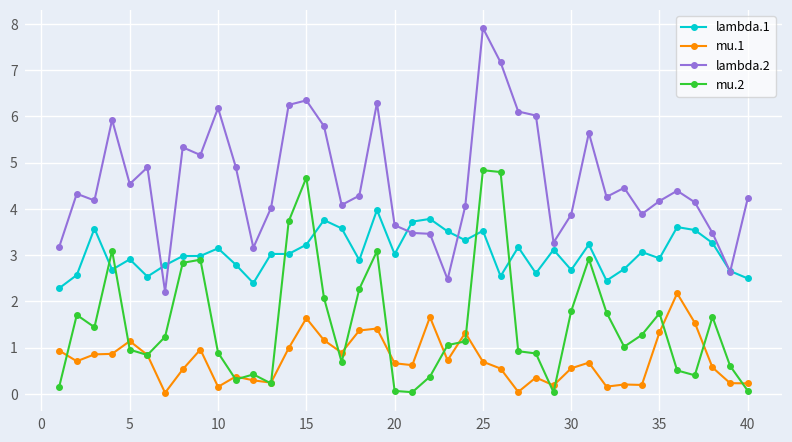

What is the sum of all mu.1 values?

30.1